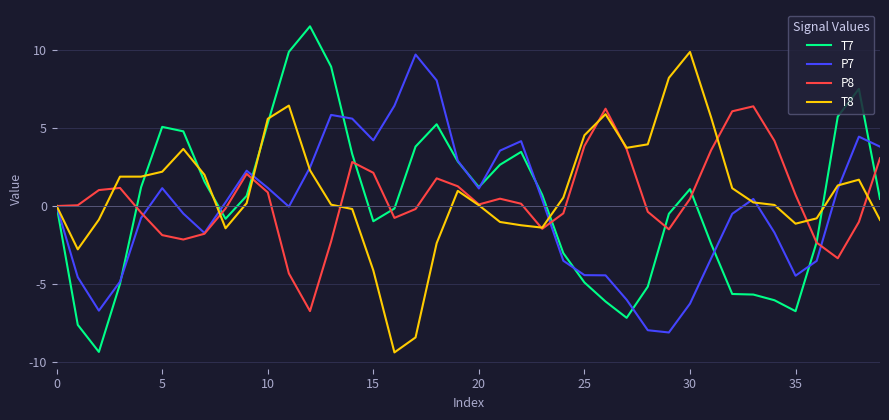

What is the lowest value of the P7 series?

-8.1